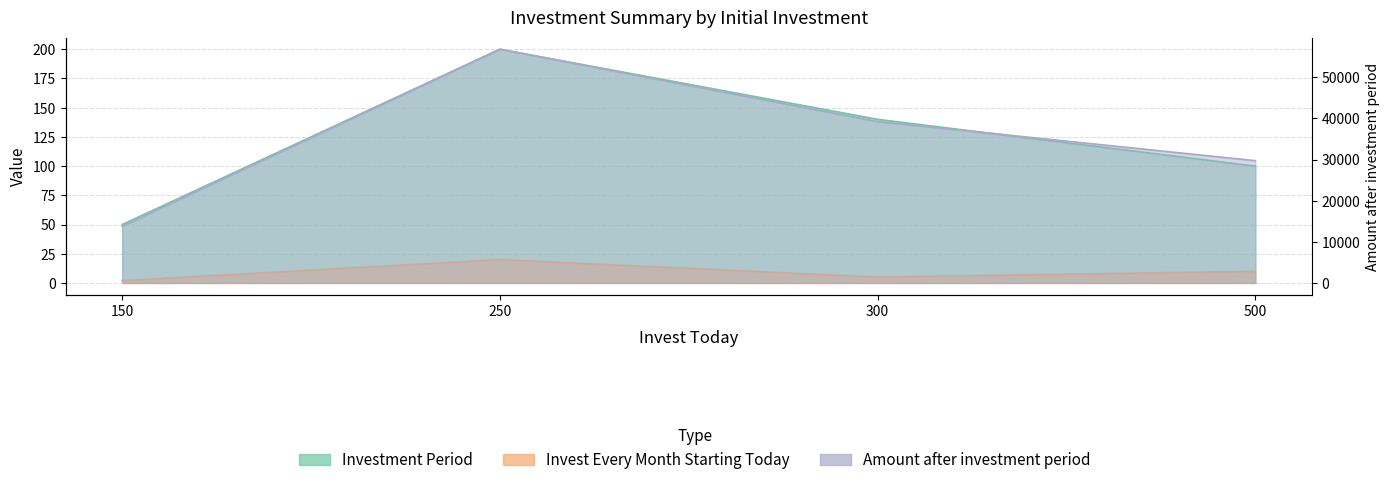

Does the chart display data point markers on the line(s)?

No